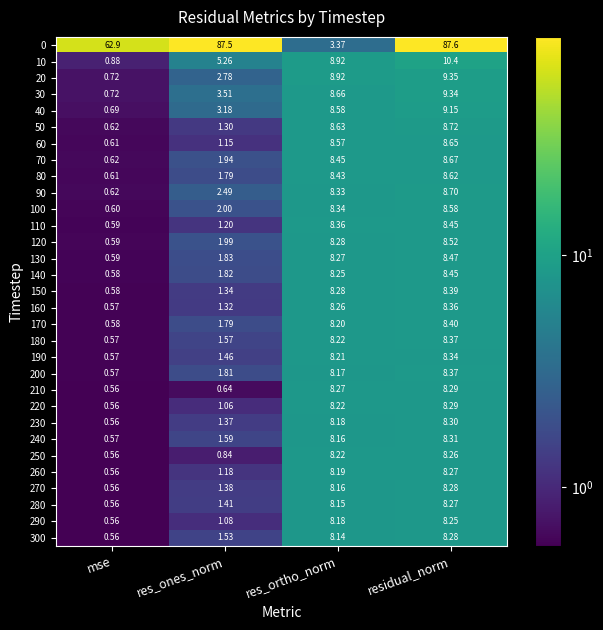

Between res_ones_norm and res_ortho_norm, which series saw the biggest shift?

0